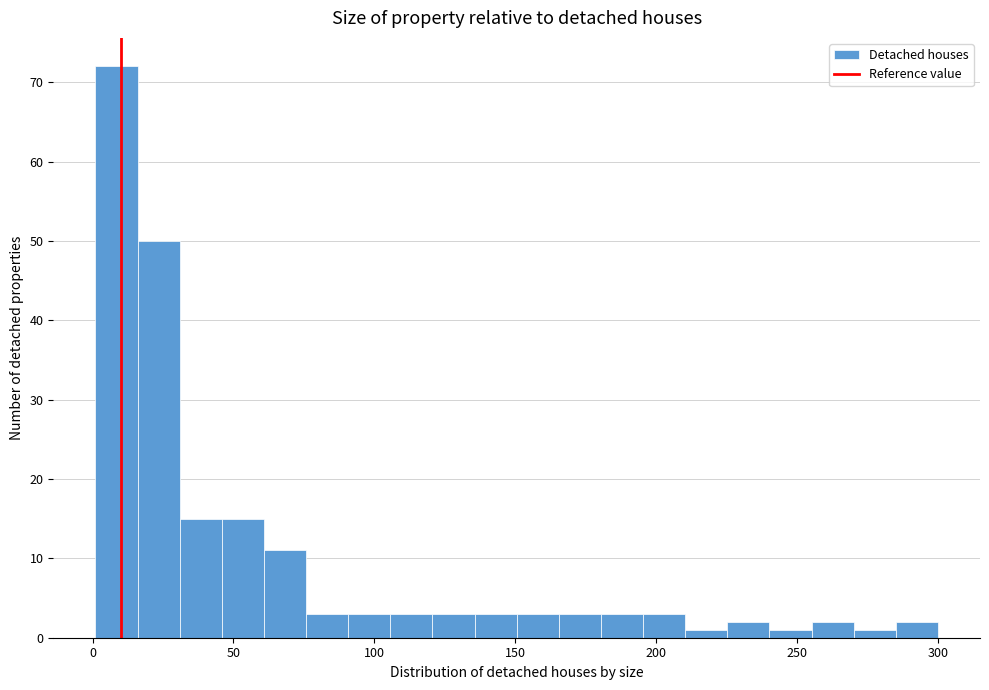

Read against the x-axis, roughly where is the centre of the tallest bar?

10